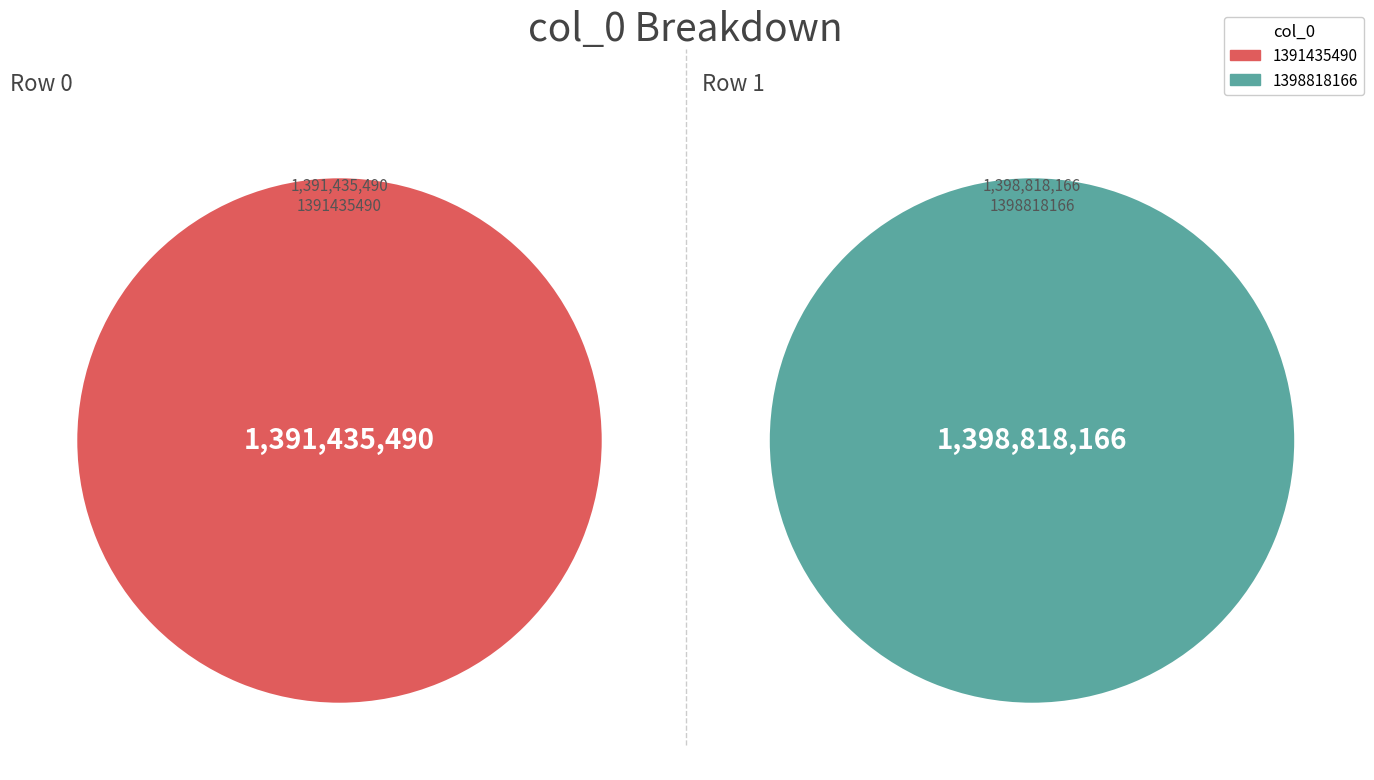

Which has a higher value, 1398818166 or 1391435490?

1398818166